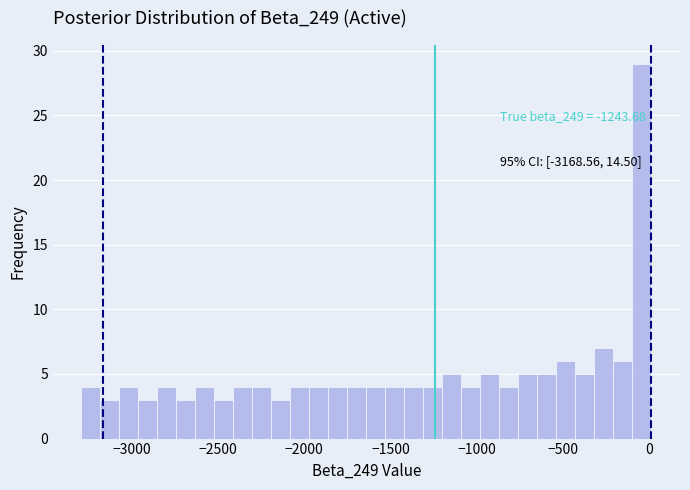

Around what value on the x-axis is the tallest bar? Give the approximate position of its centre, as read against the axis.

-50